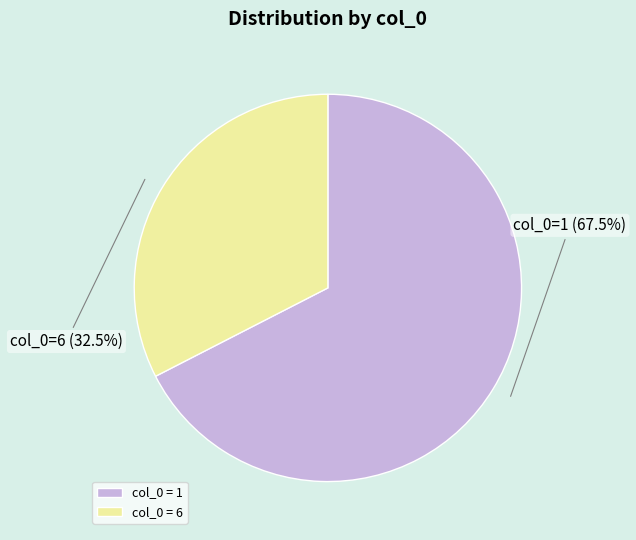

Which slice represents more than half of the pie?

col_0 = 1